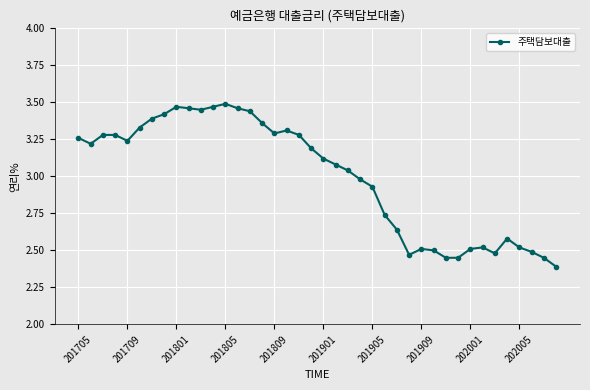

True or false: there are more than 1 points higher than both neighbors.

True